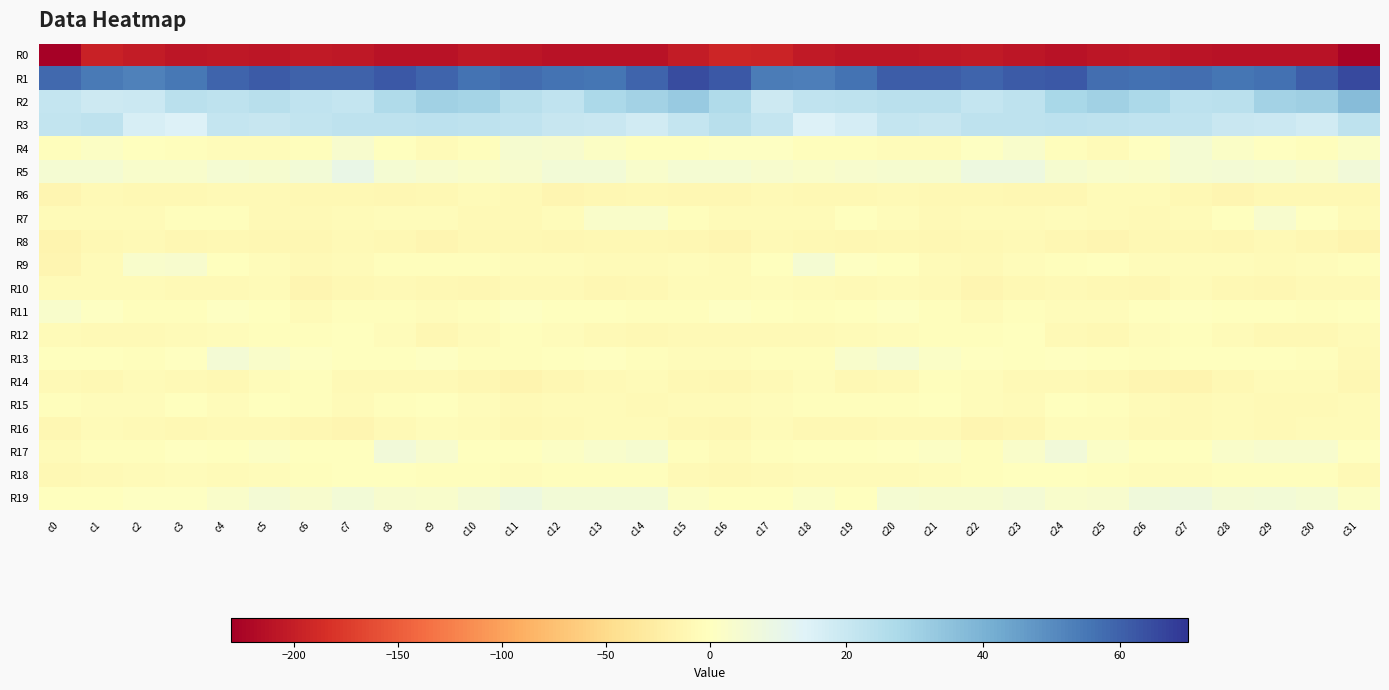

What is the total value across all series at c25?

-165.9